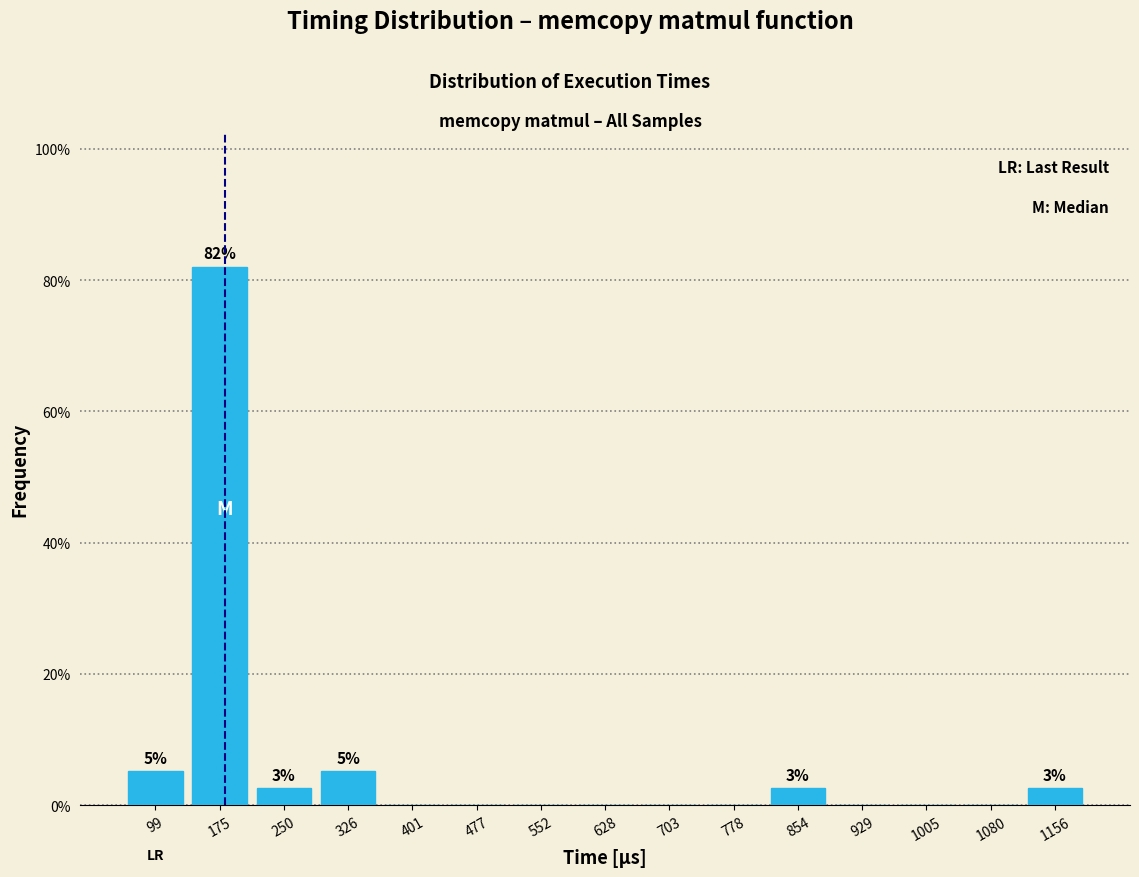

Which range on the x-axis has the tallest bar?

140 to 210